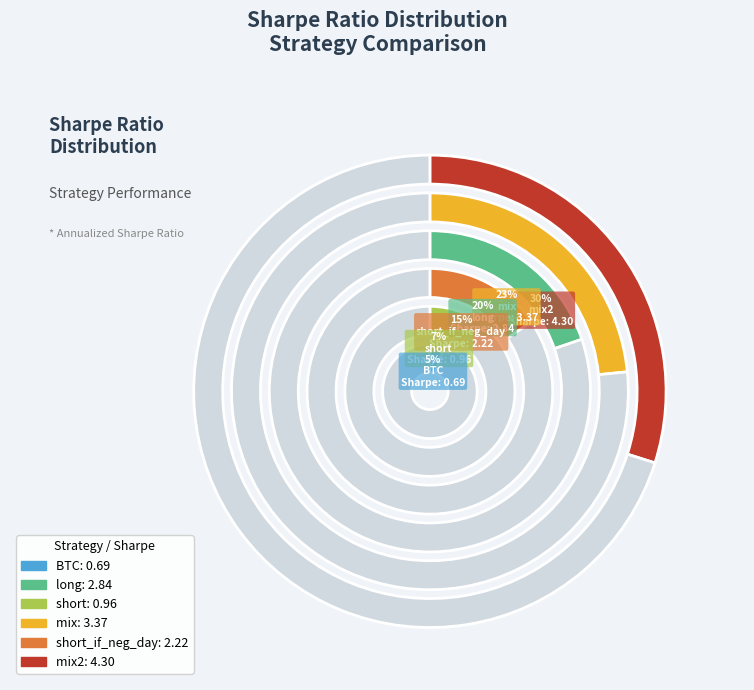

To the nearest percent, what is the average slice percentage?

17%